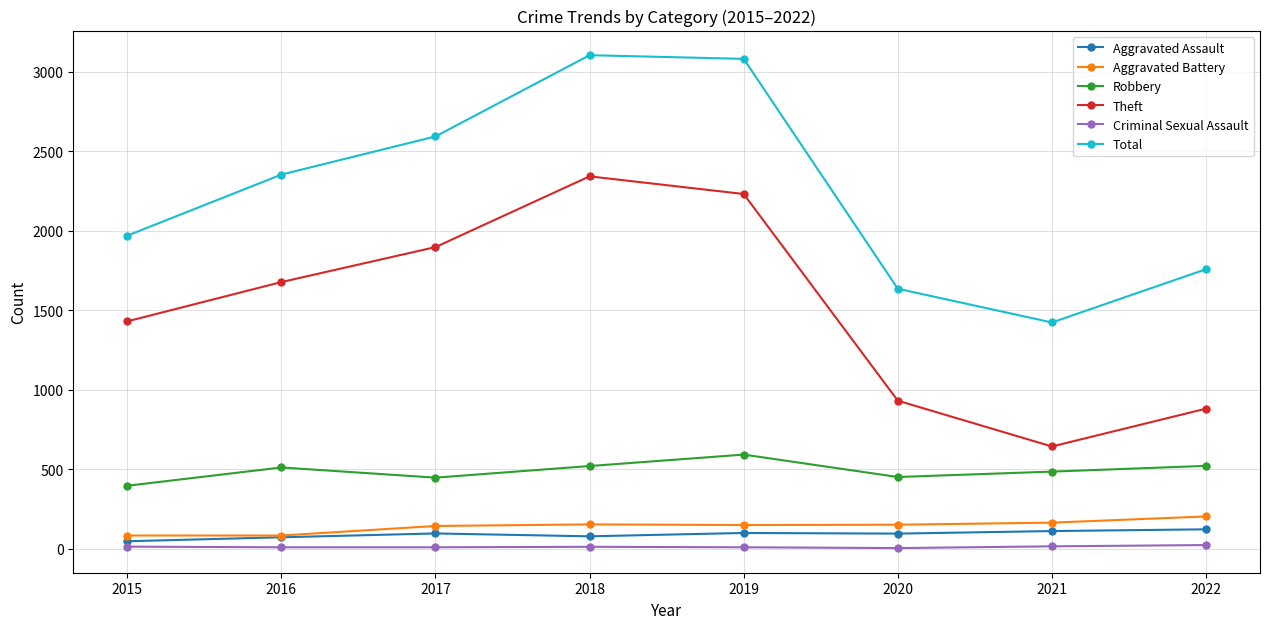

True or false: Theft and Aggravated Assault intersect in this chart.

False